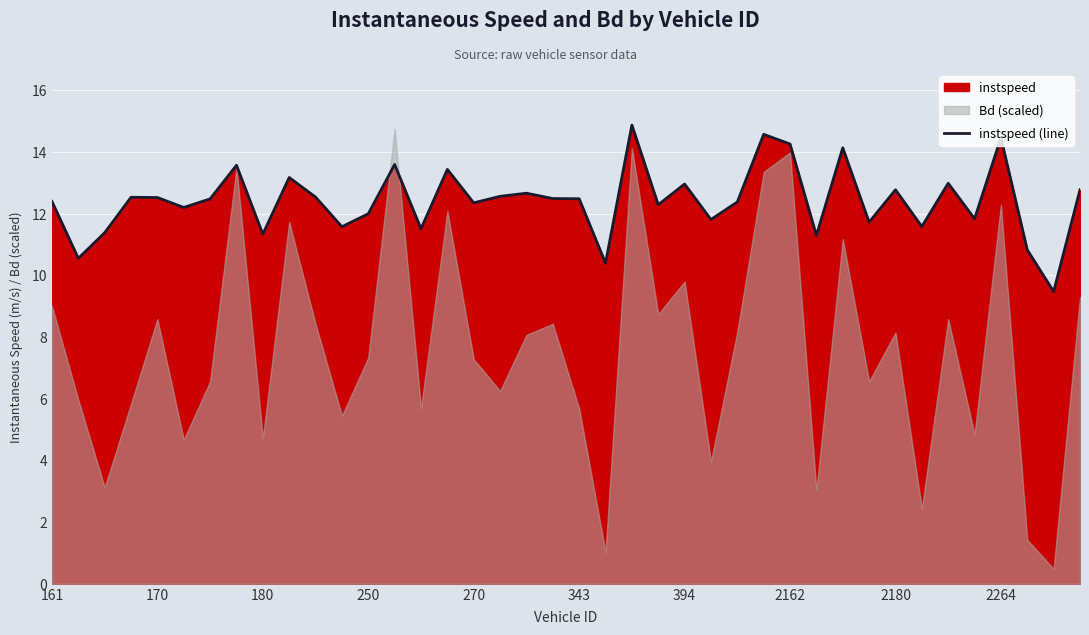

What is the difference between the values at 21 and 15?

3.0